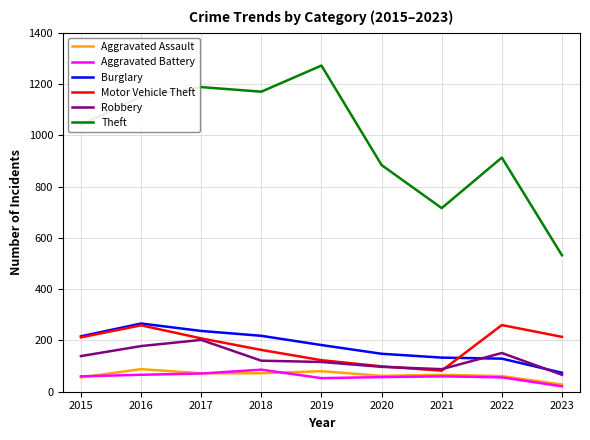

Where is the first local maximum for Aggravated Assault?

2016